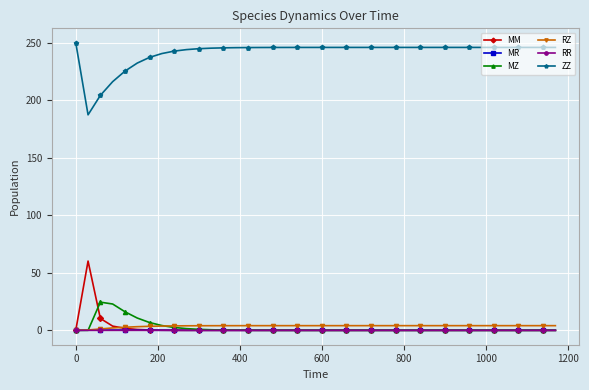

True or false: MM has more than 0 interior local peaks.

True